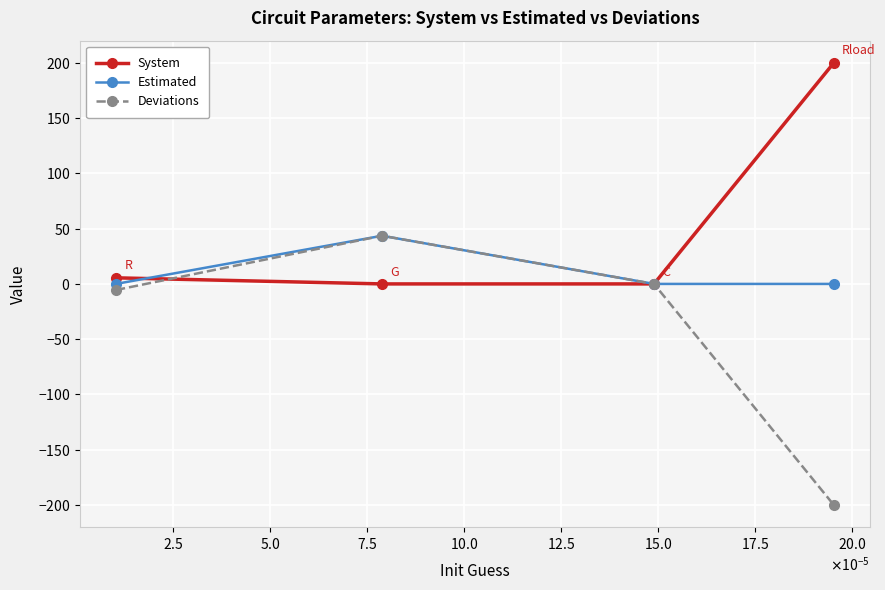

Is this an area chart (filled region under the line)?

No